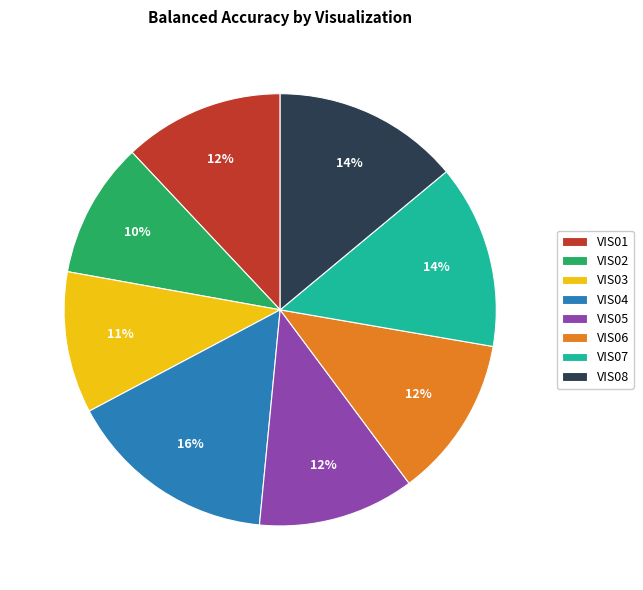

To the nearest percent, what percentage of the pie is VIS07?

14%